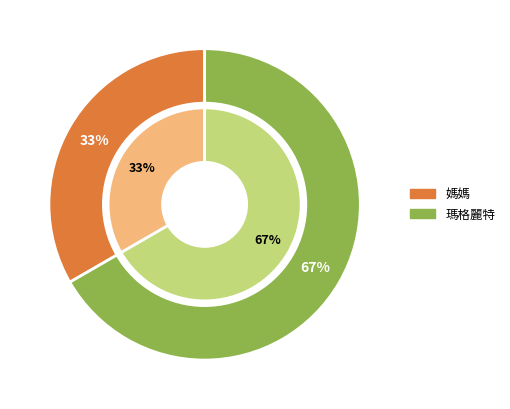

Is it true that 媽媽 is 33% of the pie?

True